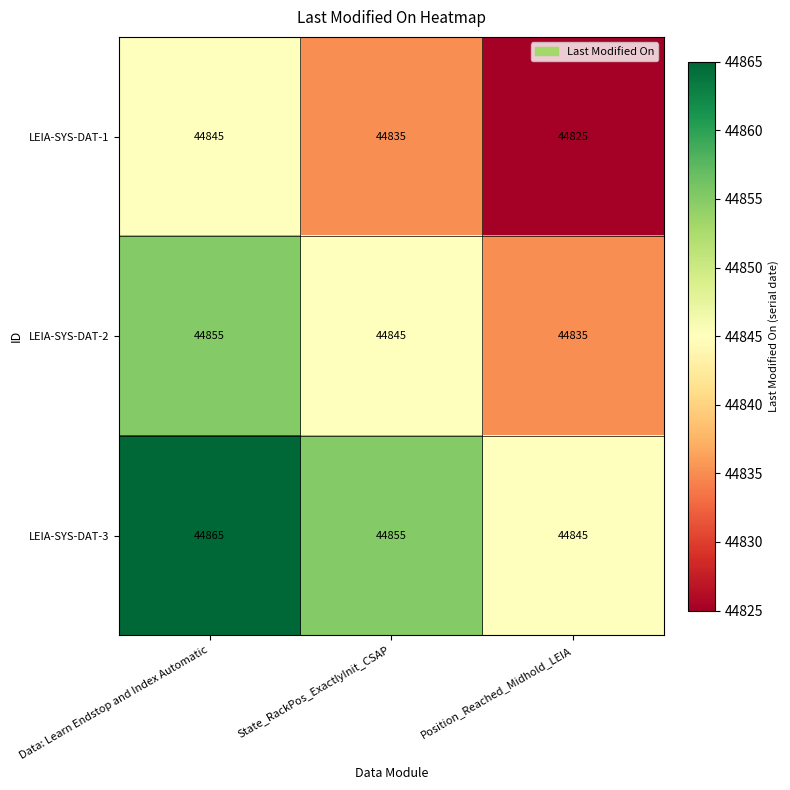

Reading right to left, list all the values displayed in this chart.

LEIA-SYS-DAT-1: 44825	44835	44845
LEIA-SYS-DAT-2: 44835	44845	44855
LEIA-SYS-DAT-3: 44845	44855	44865